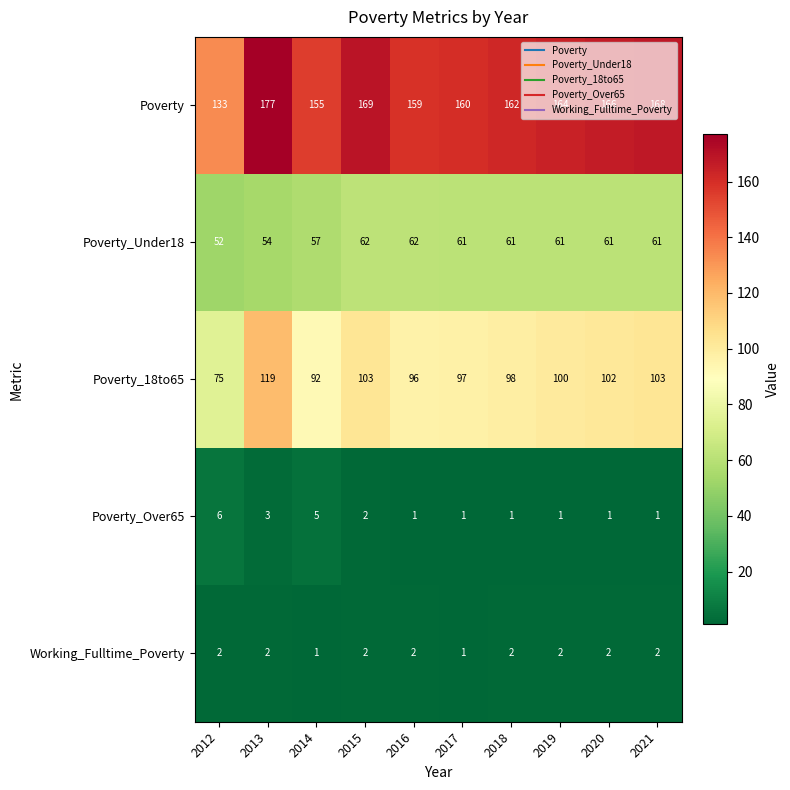

Which series has the largest total across all categories?

Poverty